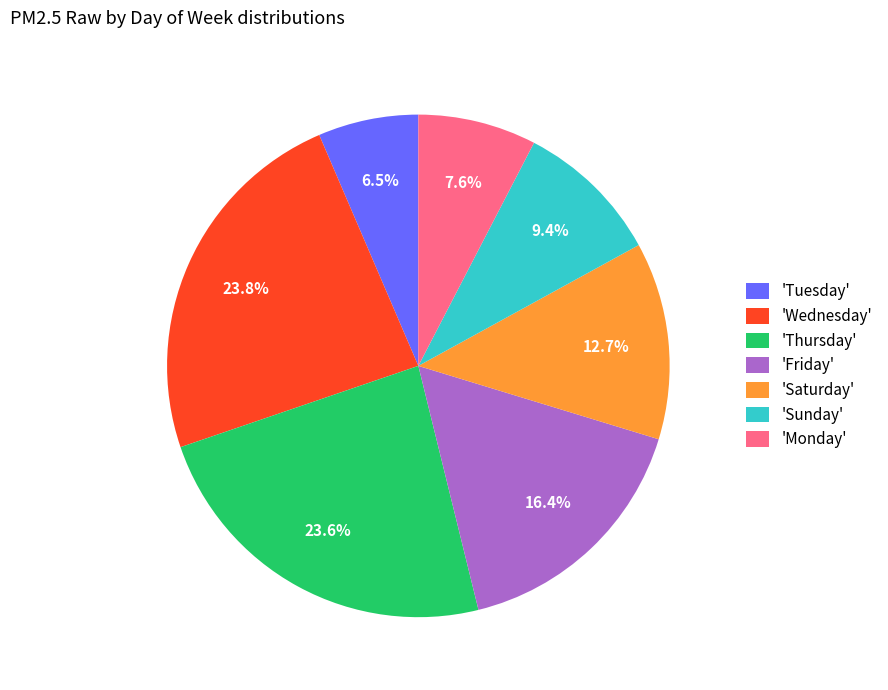

Does 'Wednesday' account for over 50% of the chart?

No